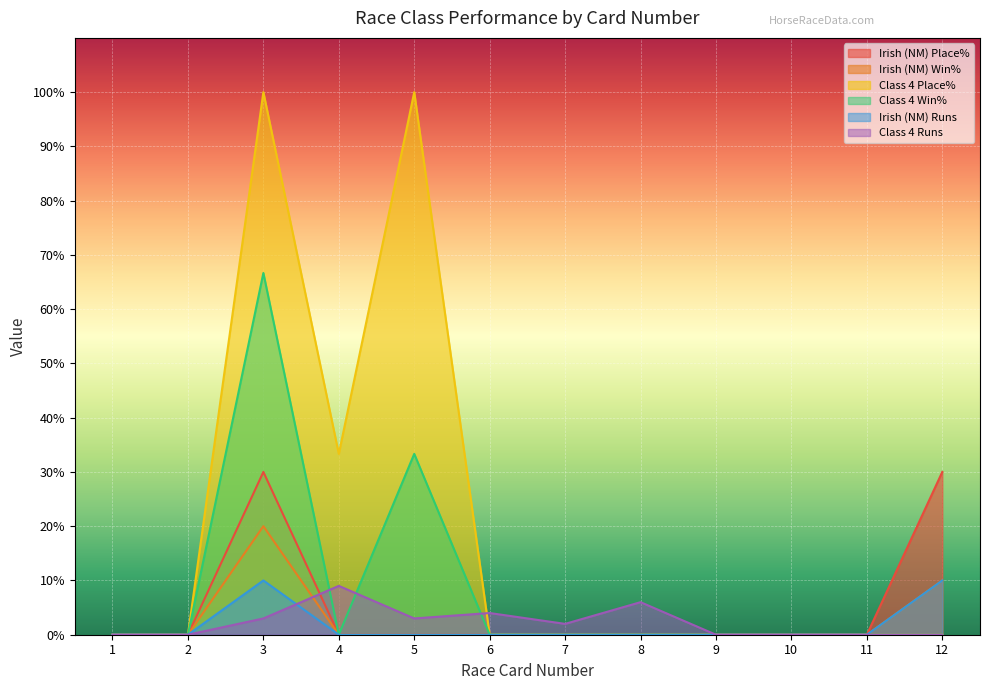

At 10, list the series in order from largest to smallest.

Irish (NM) Place%, Irish (NM) Win%, Class 4 Place%, Class 4 Win%, Irish (NM) Runs, Class 4 Runs